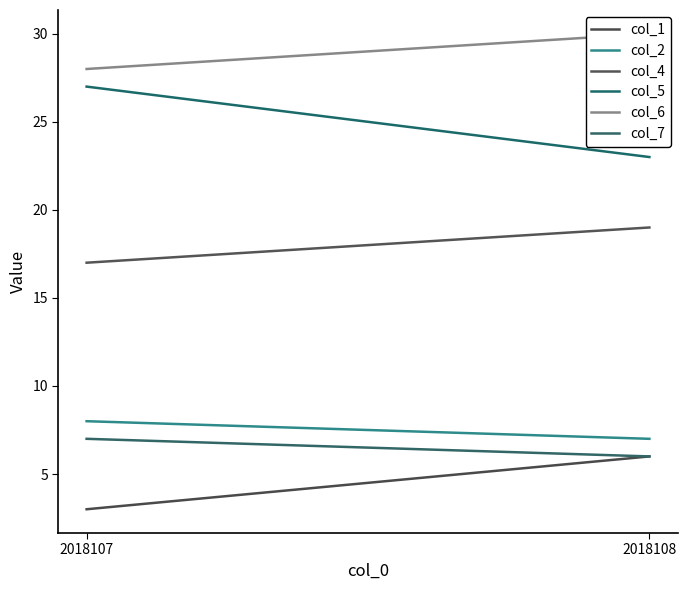

Reading right to left, what are all the values shown in this chart?

col_1: 6	3
col_2: 7	8
col_4: 19	17
col_5: 23	27
col_6: 30	28
col_7: 6	7